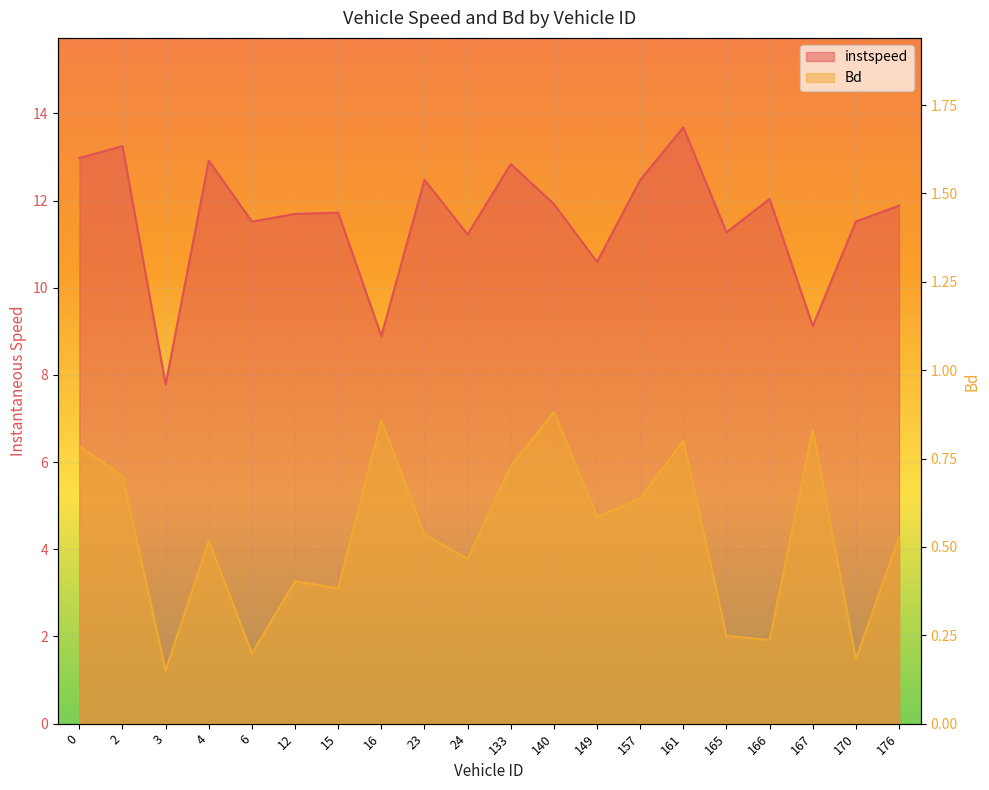

What are all the series names shown in the legend?

instspeed, Bd